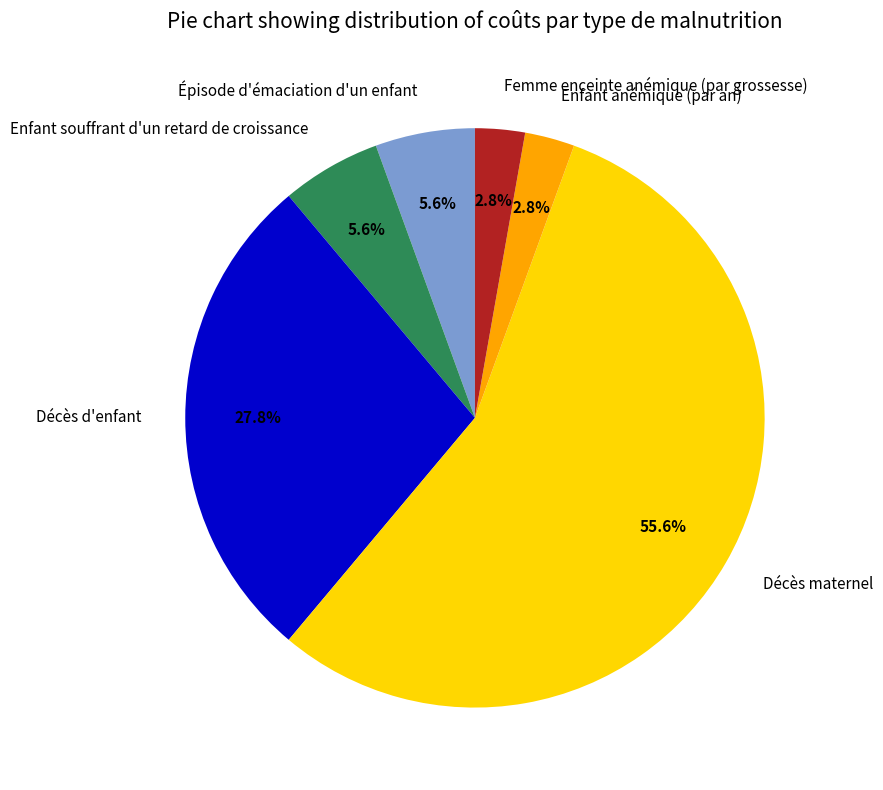

To the nearest percent, what is the difference between the Femme enceinte anémique (par grossesse) and Décès d'enfant slice percentages?

25%